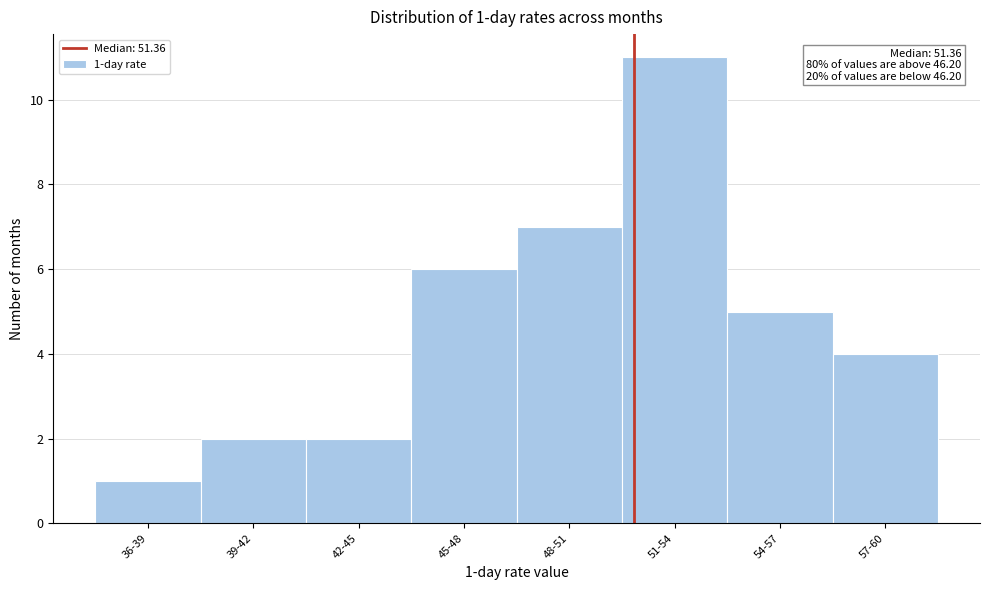

Reading right to left, what are all the values shown in this chart?

4	5	11	7	6	2	2	1